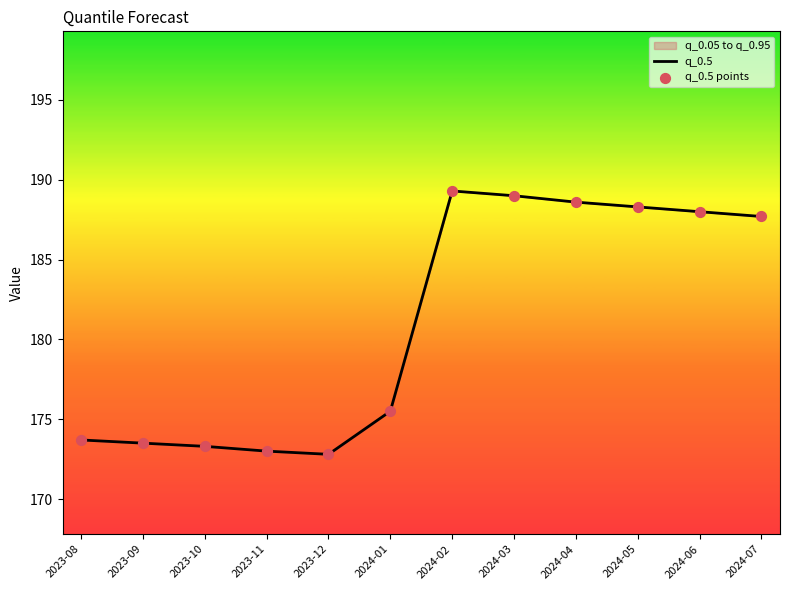

What is the smallest value displayed?

172.8